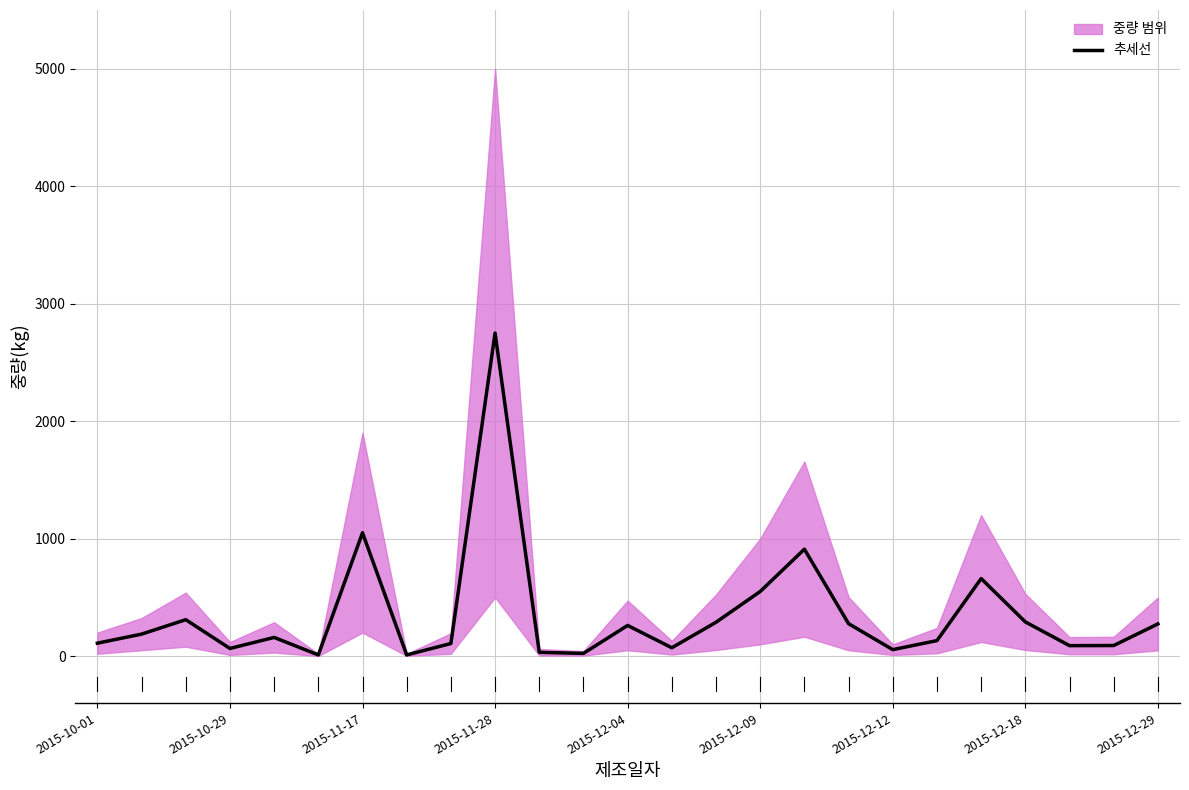

Is this an area chart (filled region under the line)?

No